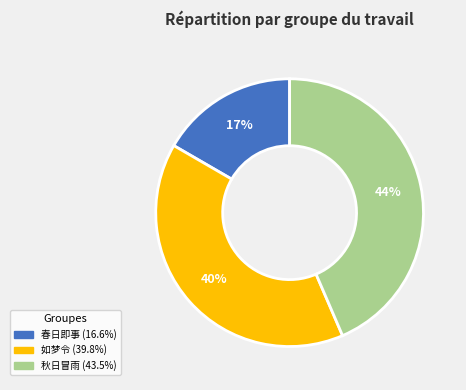

To the nearest percent, what is the average slice percentage?

33%